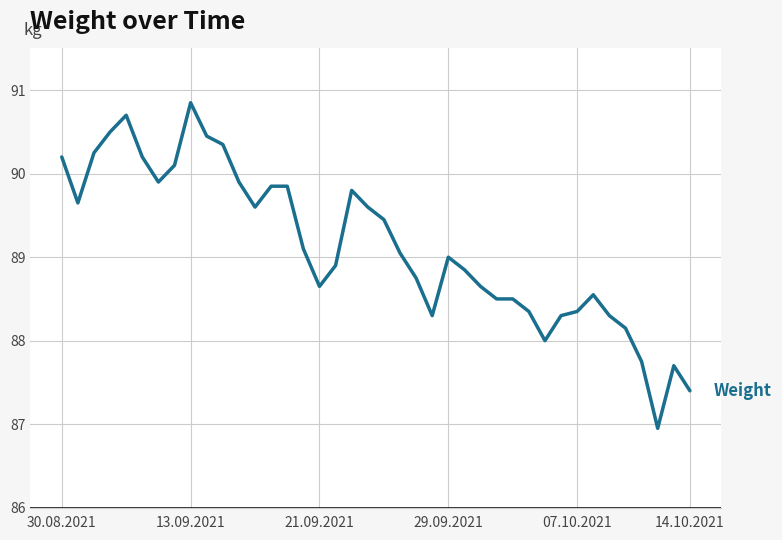

What is the smallest value displayed?

87.0